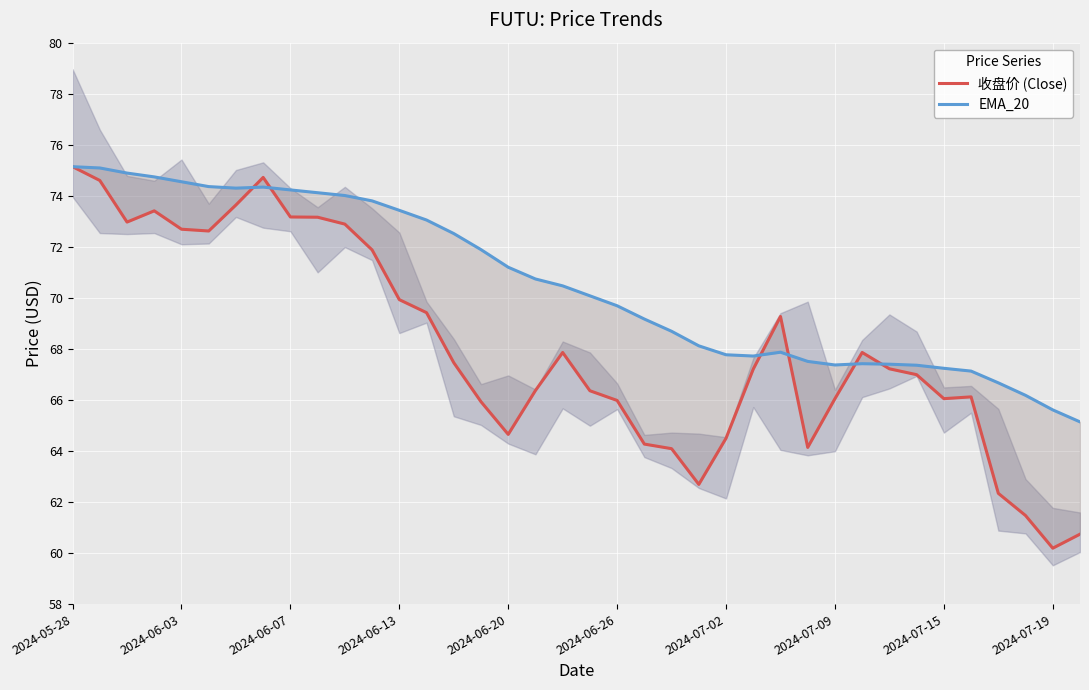

What is the difference between the maximum and minimum values in the 收盘价 (Close) series?

15.0